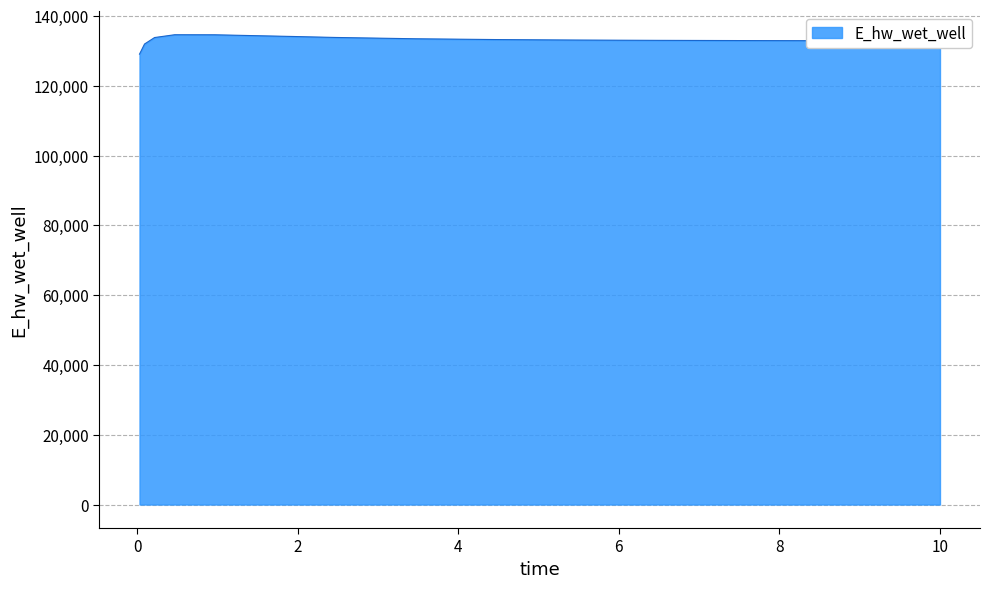

What is the difference between the maximum and minimum values?

5559.4